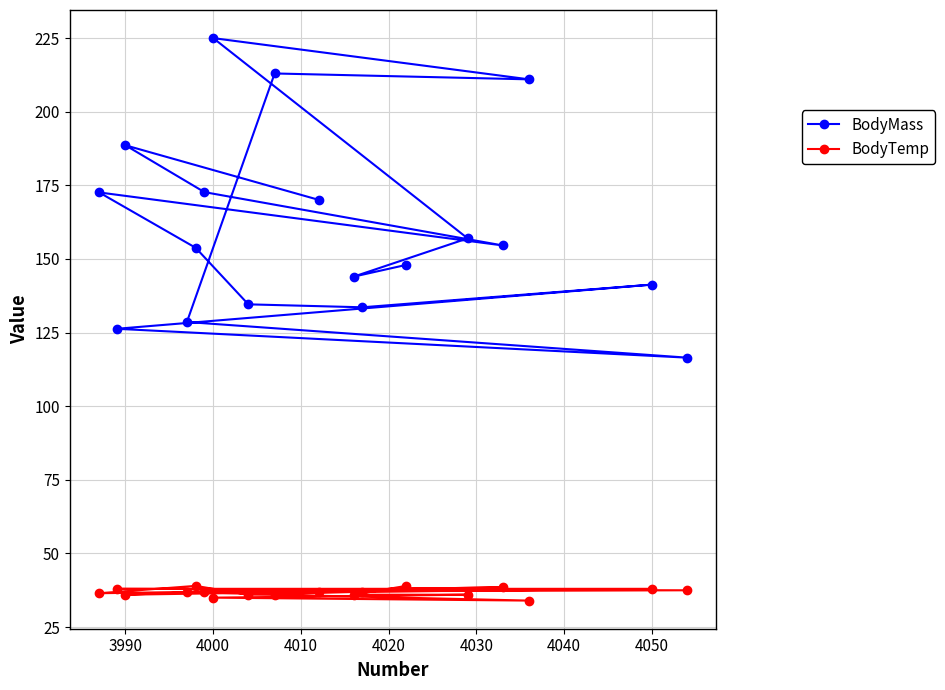

List the series in order of their overall mean, highest first.

BodyMass, BodyTemp